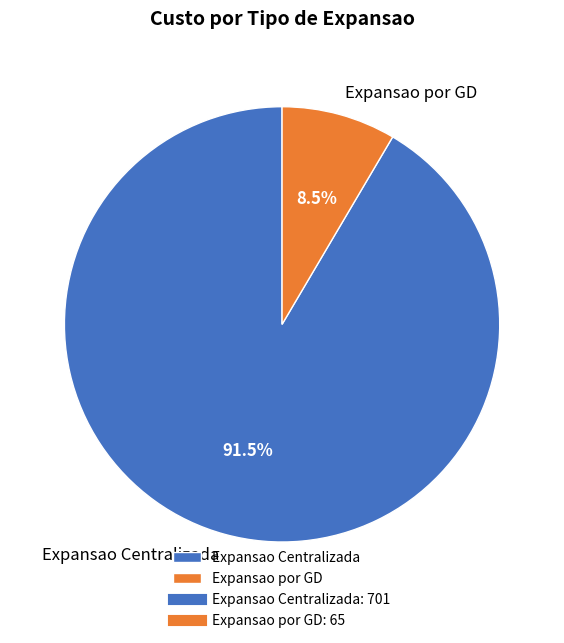

Count the number of slices in the pie.

2